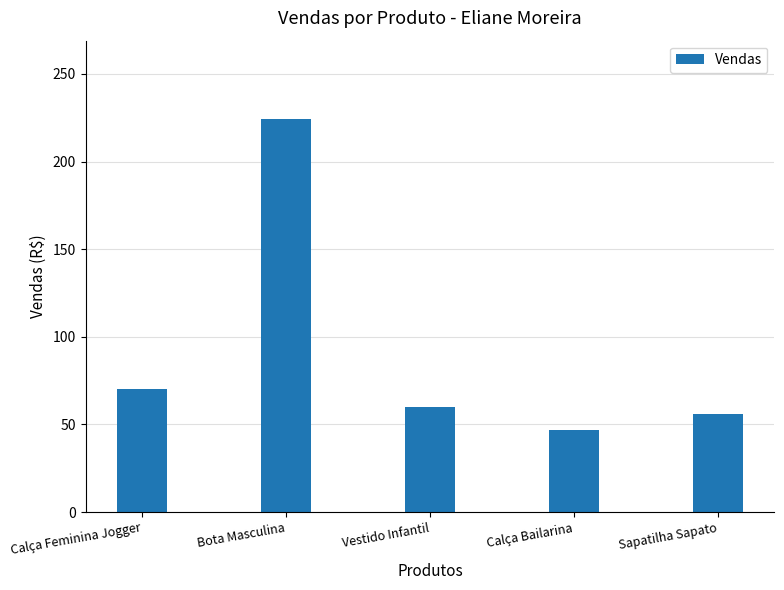

What is the label of the 3rd bar from the right?

Vestido Infantil